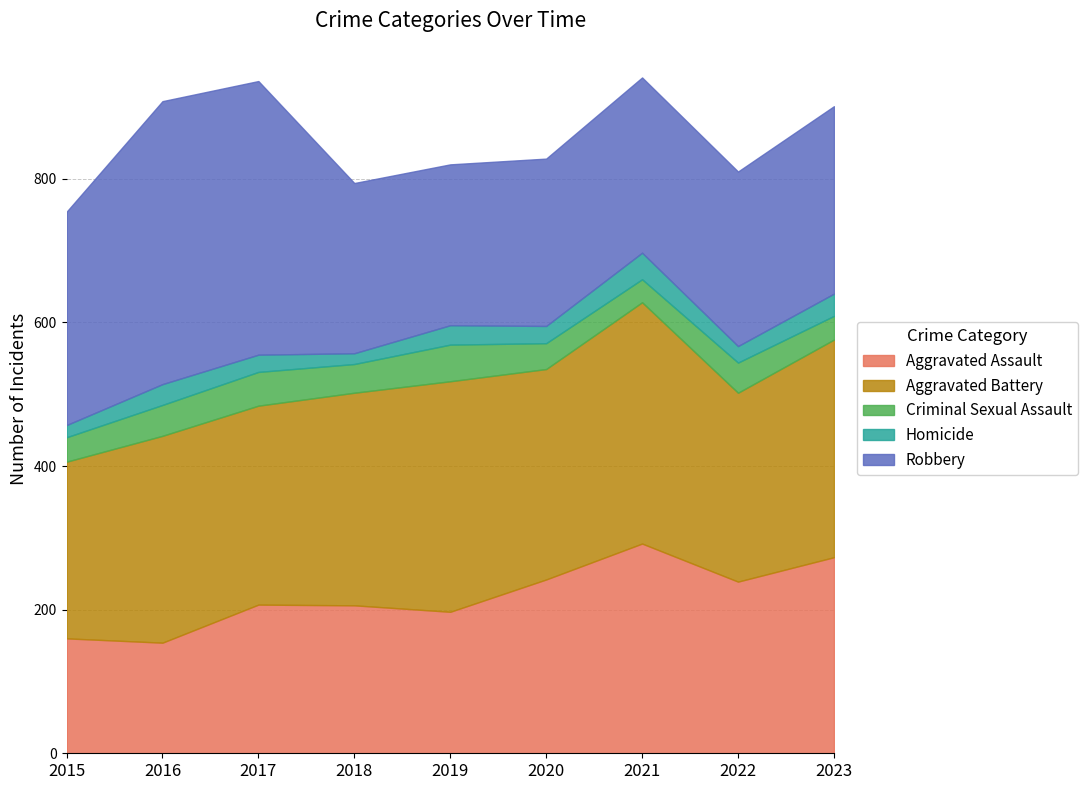

At which label is Criminal Sexual Assault closest to 41?

2018